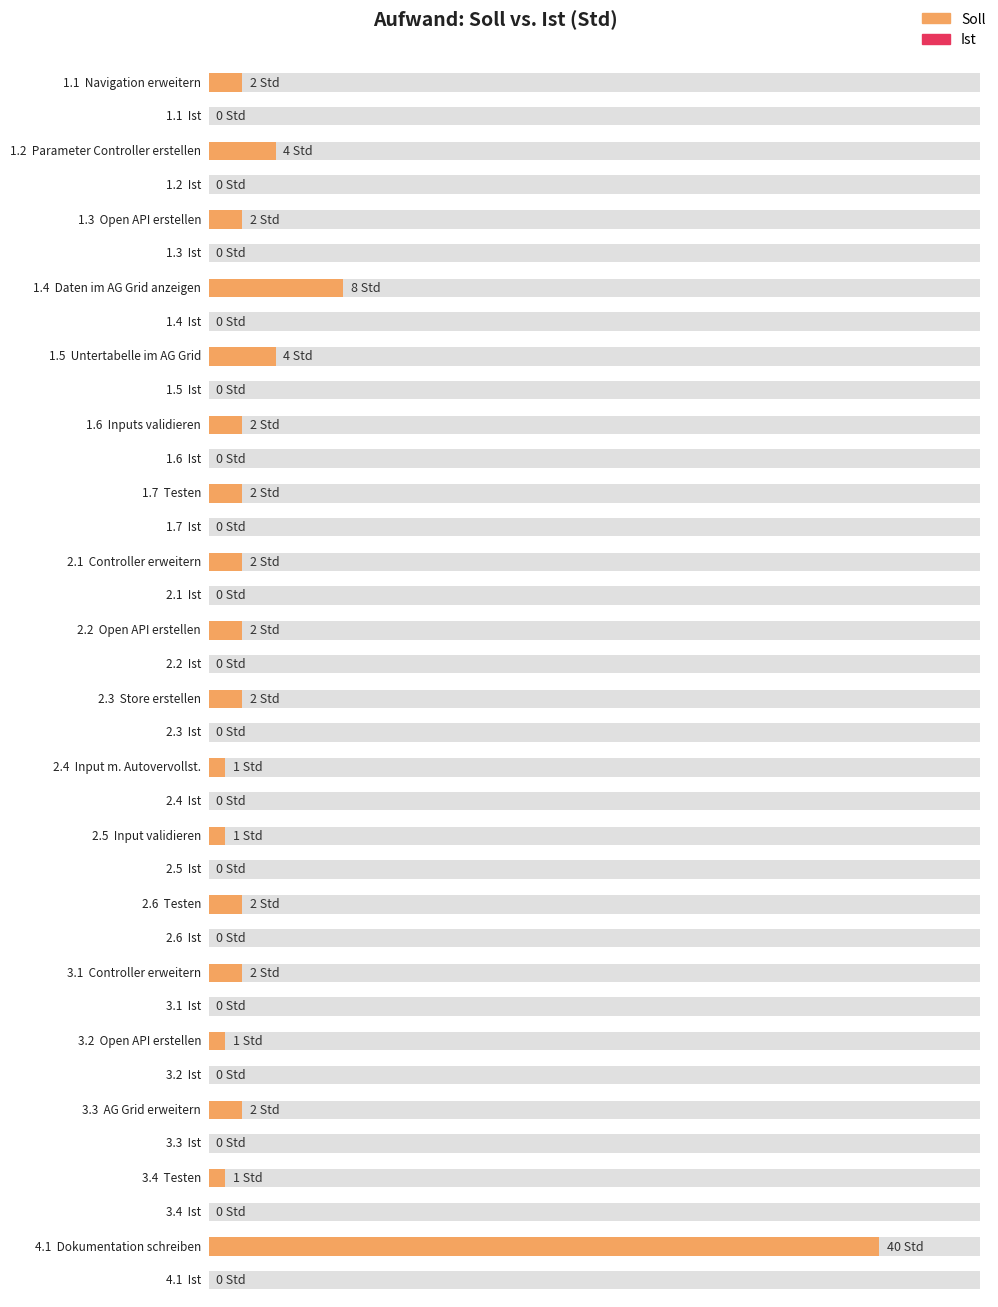

At how many categories does at least one series exceed 28?

1